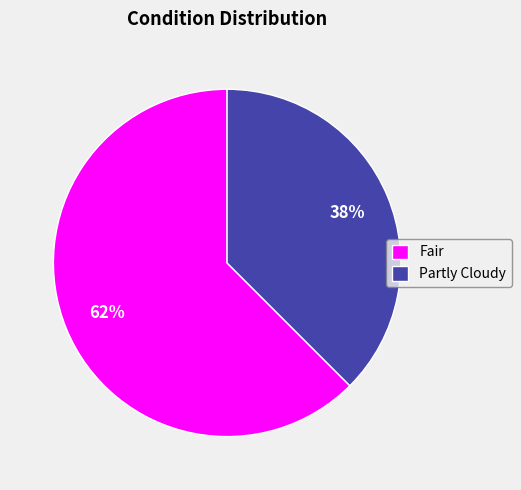

Do Partly Cloudy and Fair together represent more than half of the pie?

Yes